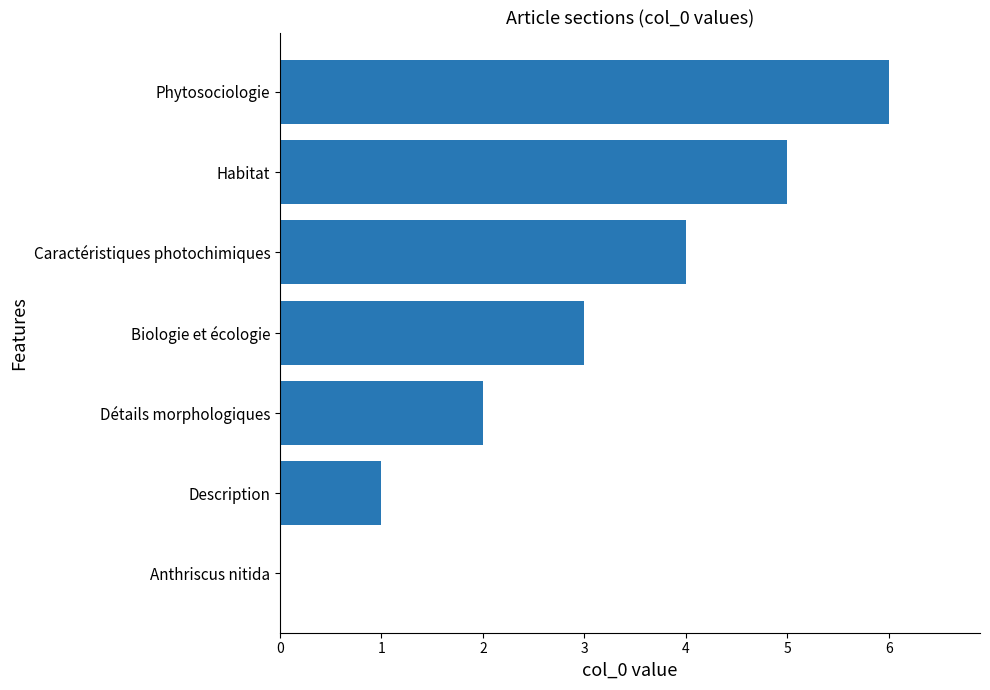

What is the sum of all values?

21